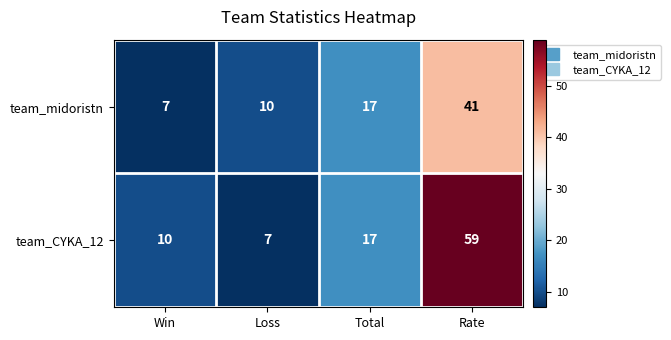

True or false: team_midoristn has a value of 41 at Rate.

True